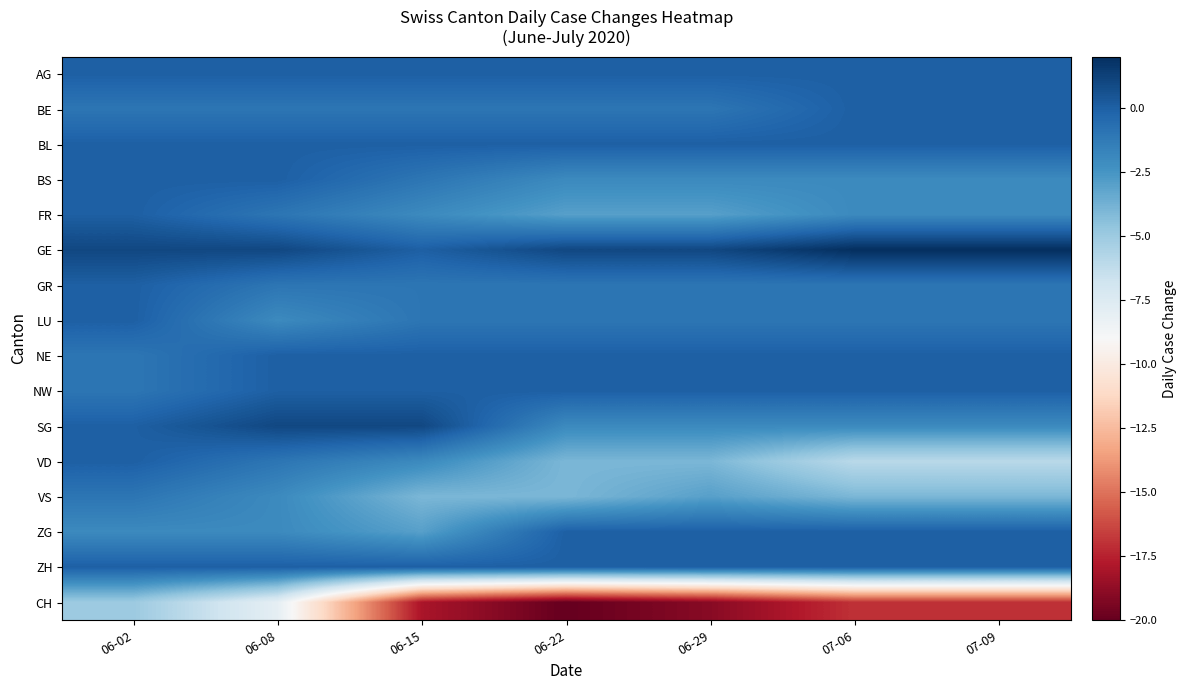

At which category is the sum across all series the highest?

06-02